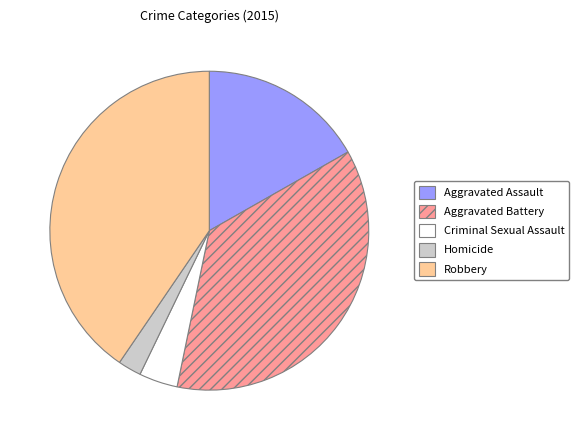

Count the number of slices in the pie.

5